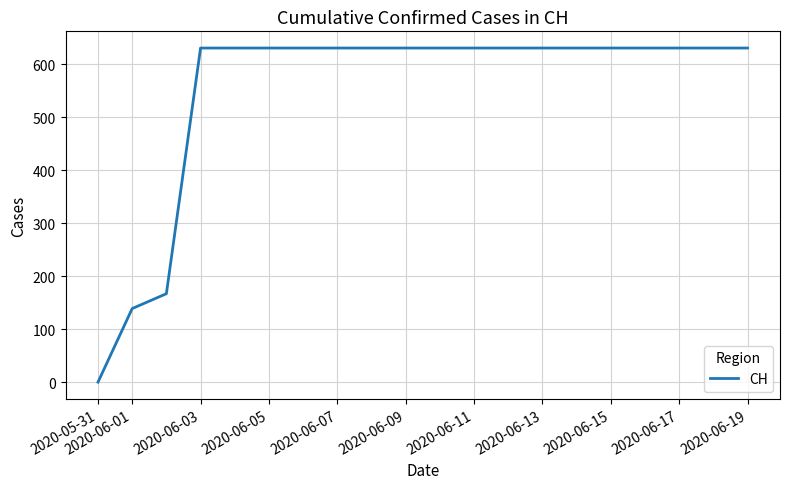

What is the greatest value displayed?

631